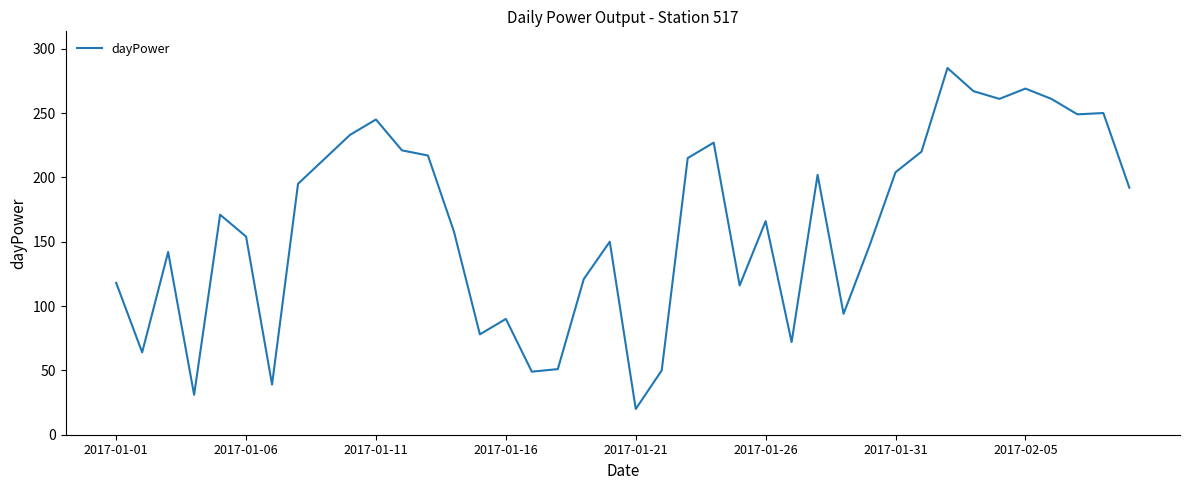

What is the sum of all values?

6508